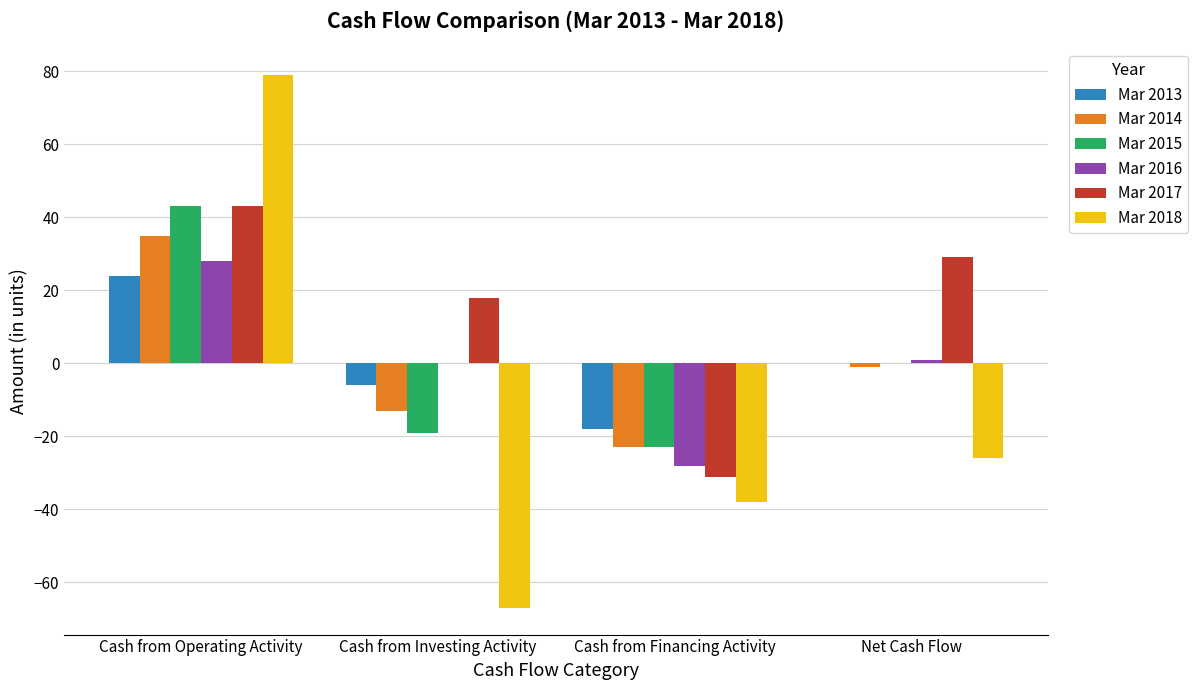

Between Cash from Investing Activity and Cash from Financing Activity, which series saw the biggest shift?

Mar 2017